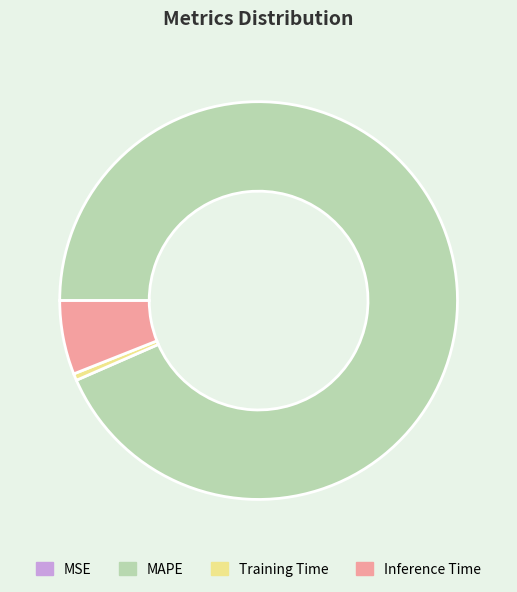

True or false: Training Time accounts for 11% of the total.

False